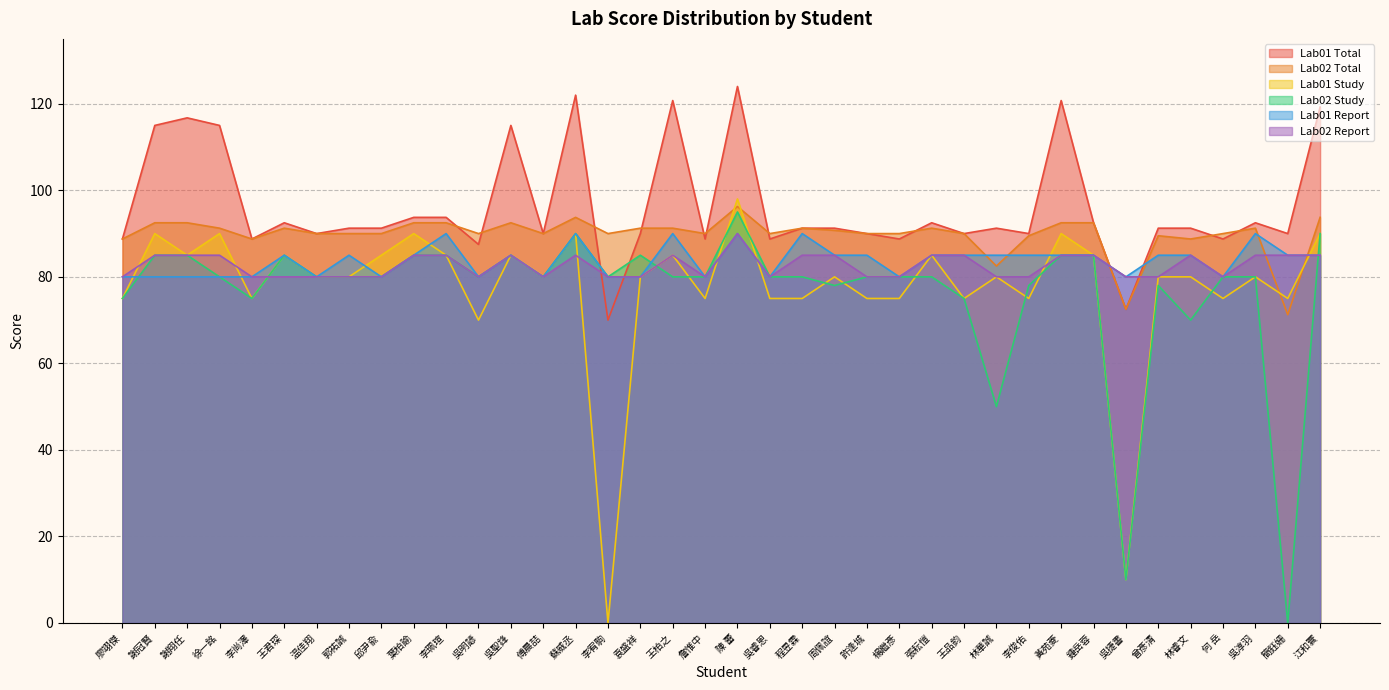

What is the approximate value of Lab02 Study at 王品鈞?

75.0